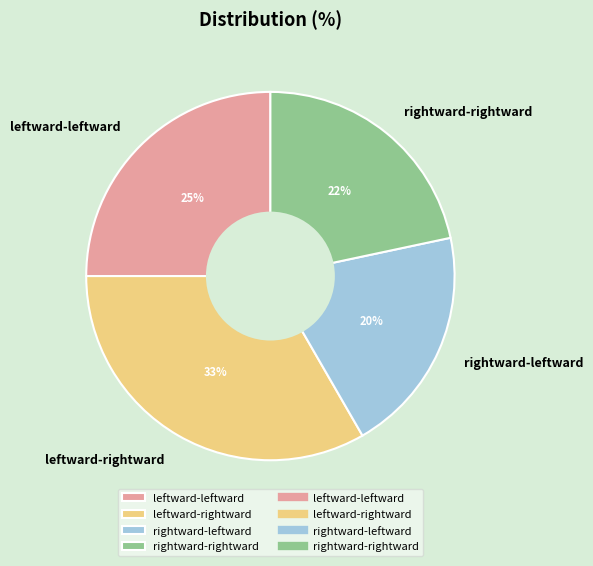

Rank the categories by value from lowest to highest.

rightward-leftward, rightward-rightward, leftward-leftward, leftward-rightward